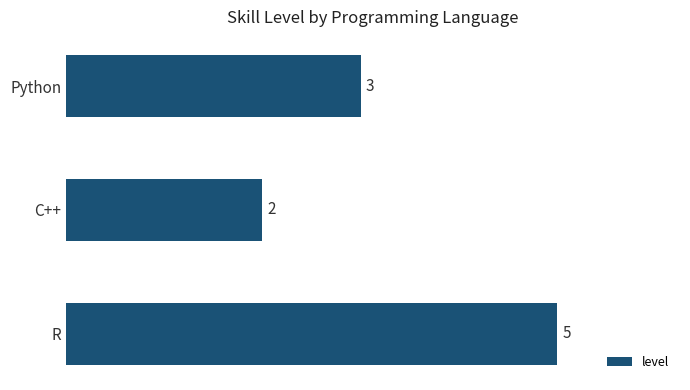

List the labels in order of value, smallest first.

C++, Python, R